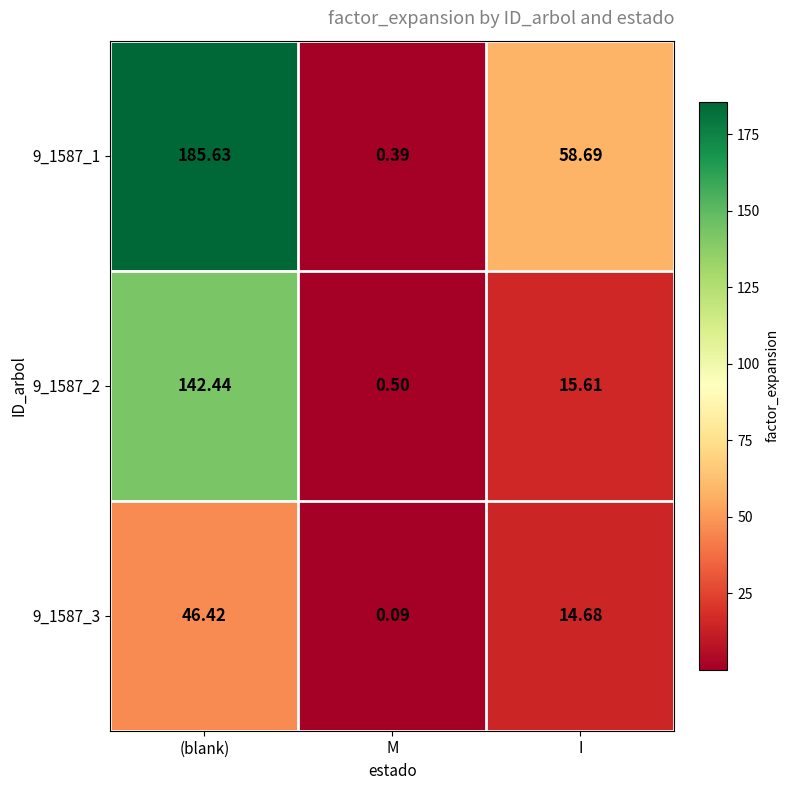

Where is 9_1587_3 nearest to the value 23?

I